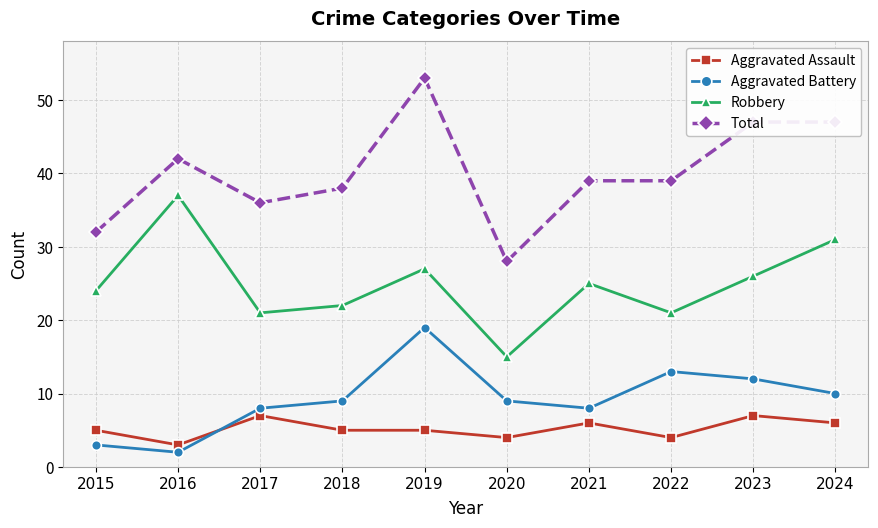

True or false: Aggravated Battery has a value of 19 at 2019.

True